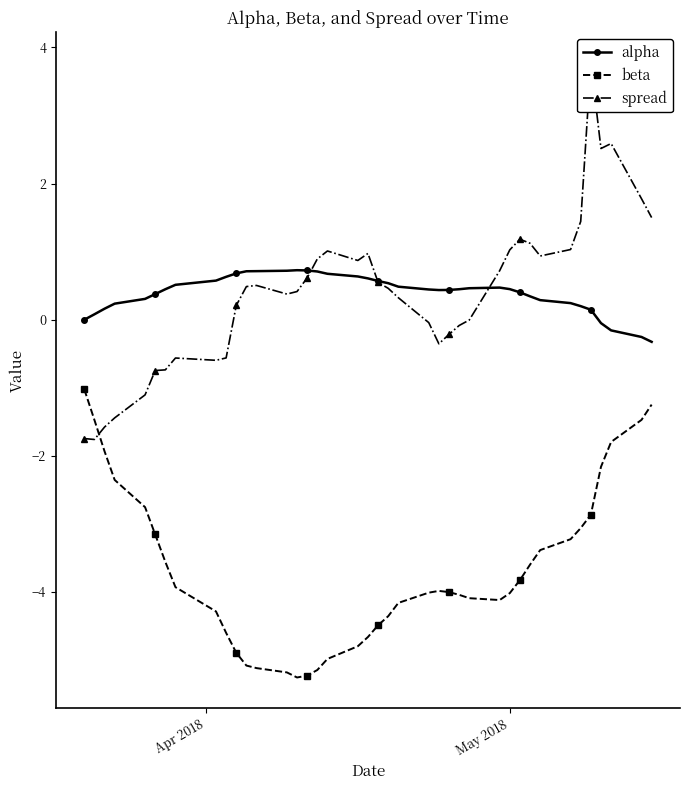

What is the average value of the spread series?

0.4